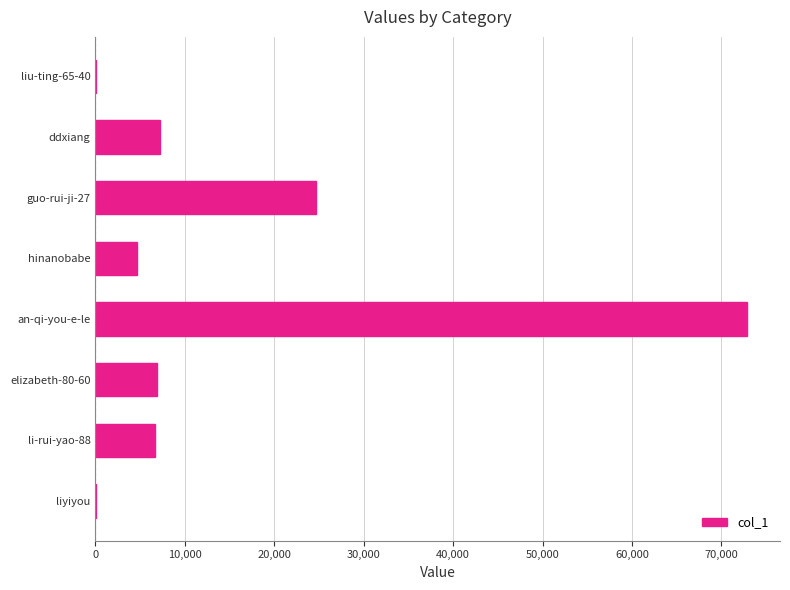

Is it true that the value at ddxiang is 7227?

True